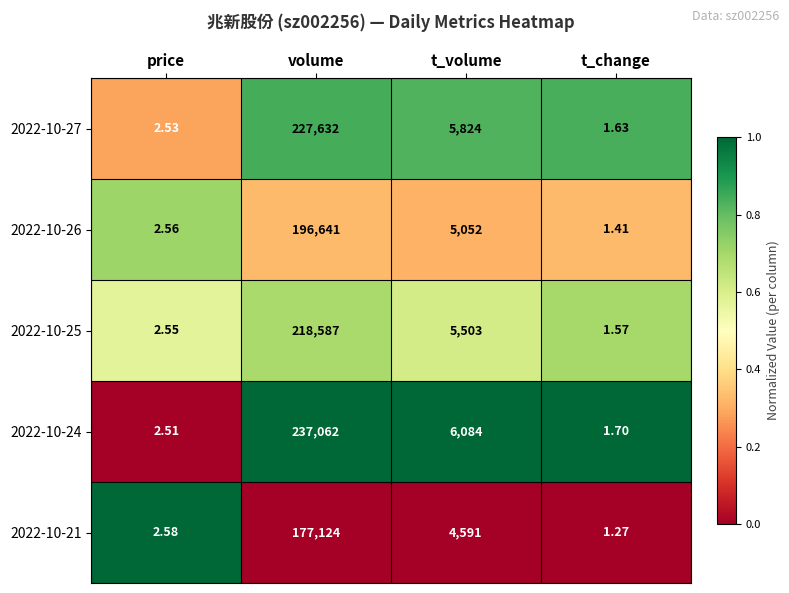

Rank the categories by 2022-10-26 value from highest to lowest.

volume, t_volume, price, t_change